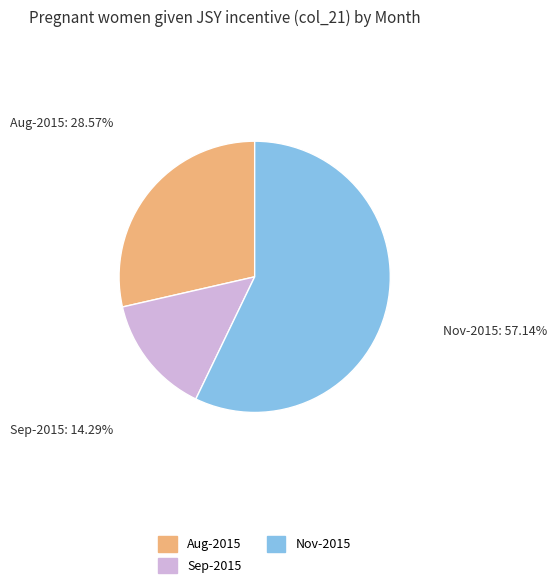

How many segments does this pie chart have?

3